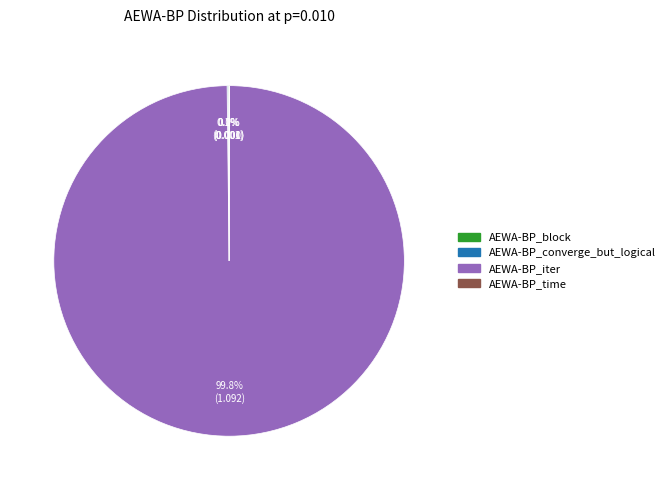

Is there any slice that represents more than half of the pie?

Yes